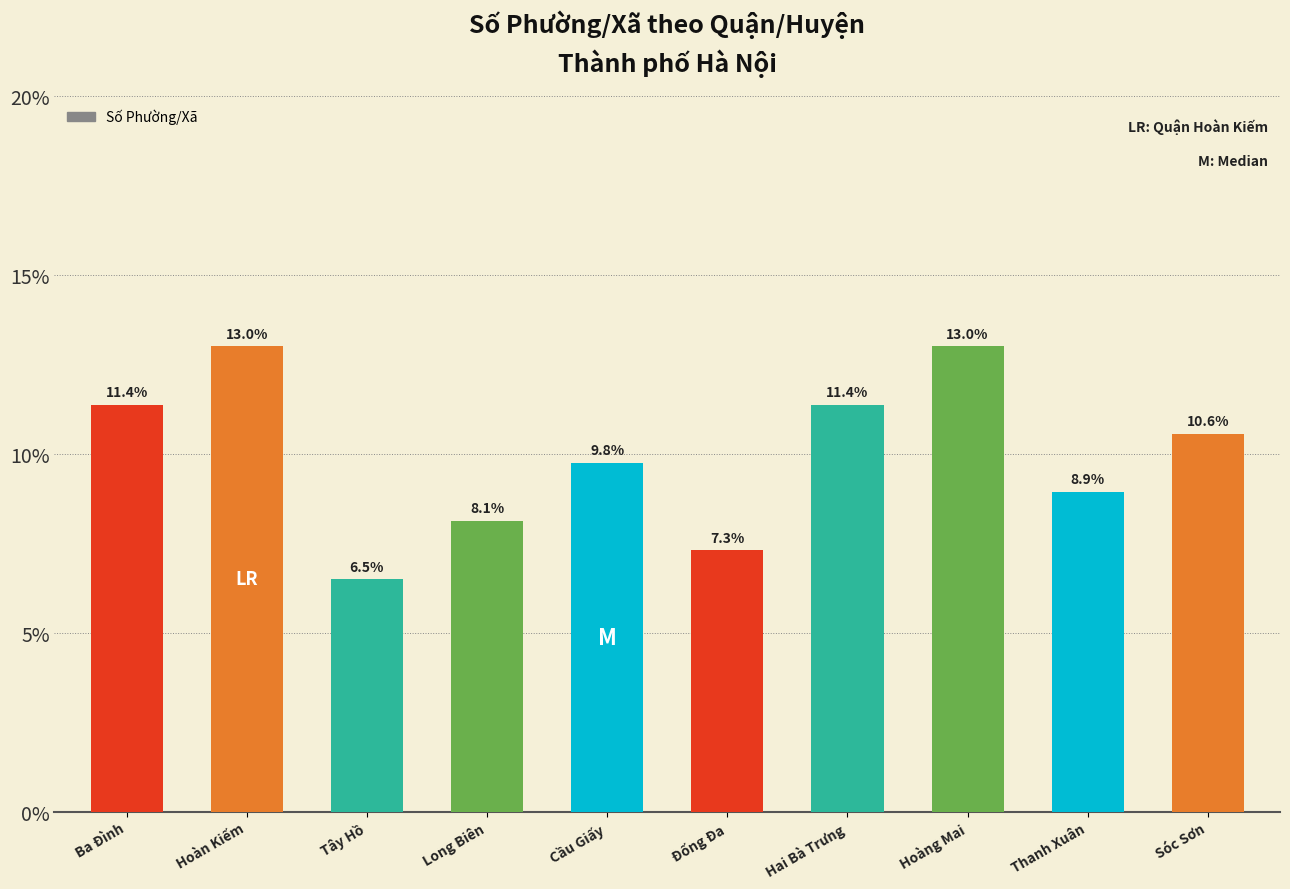

Reading left to right, what are all the values shown in this chart?

11.4	13.0	6.5	8.1	9.8	7.3	11.4	13.0	8.9	10.6